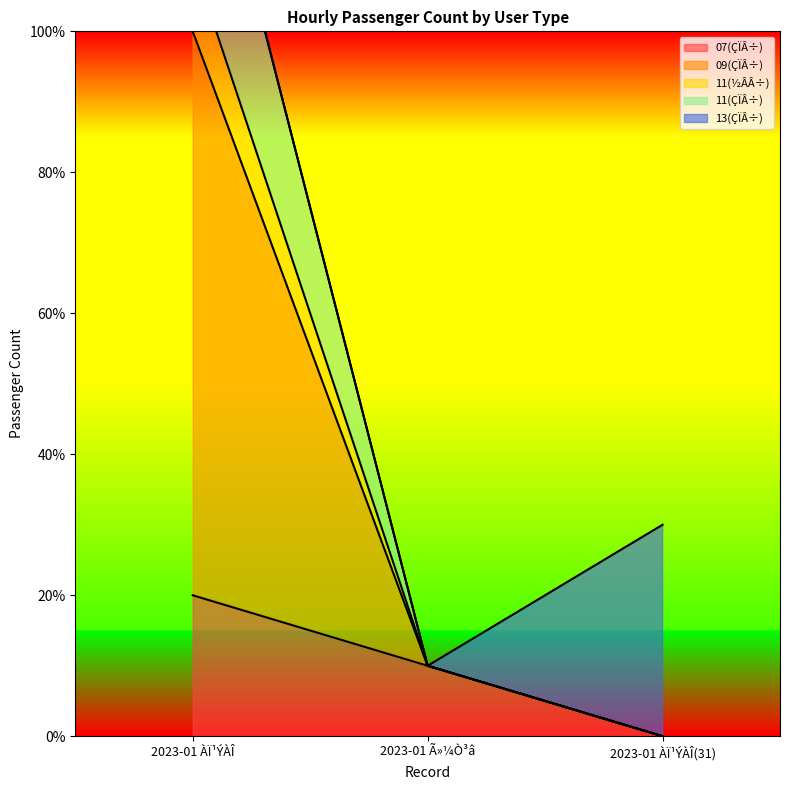

How many lines are shown in the chart?

4